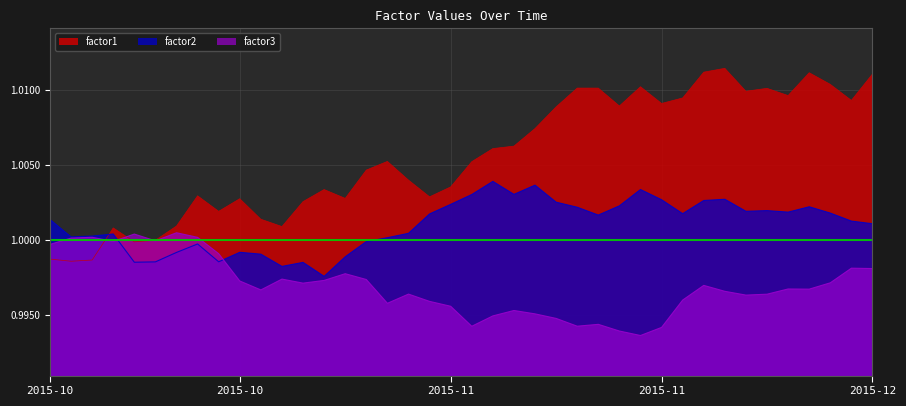

What is the label of the 24th point from the right?

2015-10-30